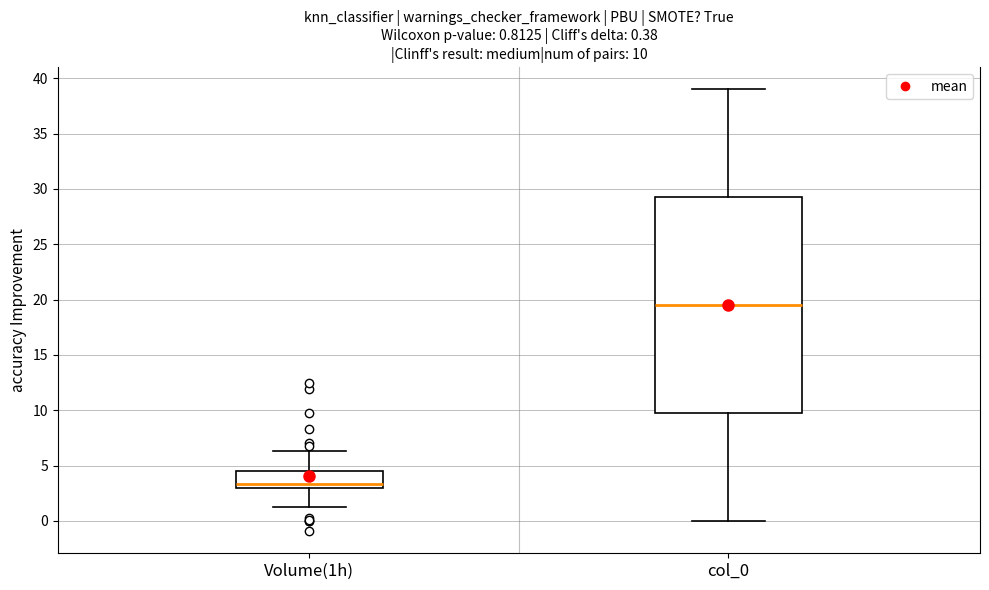

Which box is the tallest, from its lower edge to its upper edge?

col_0